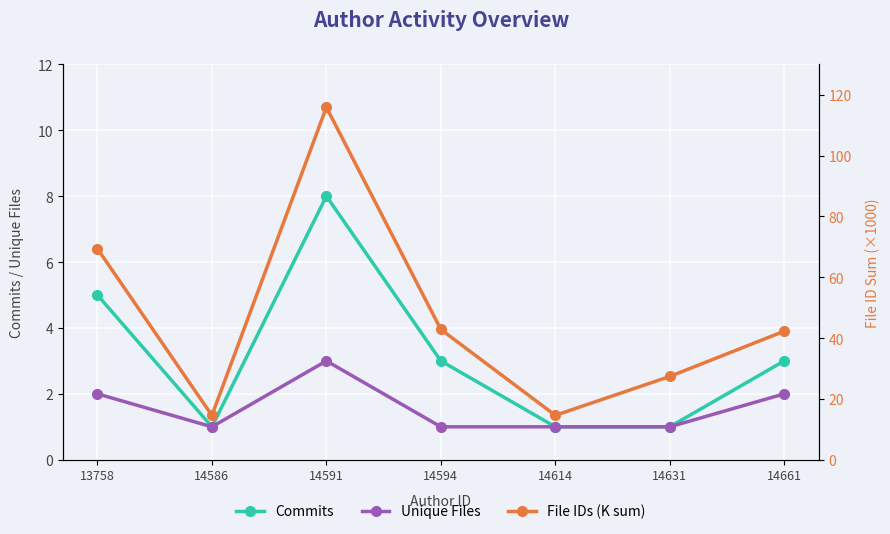

What is the maximum value for Commits?

8